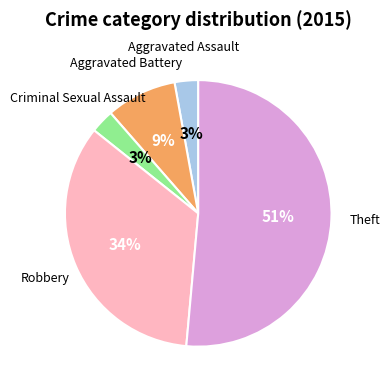

To the nearest percent, what is the average slice percentage?

20%